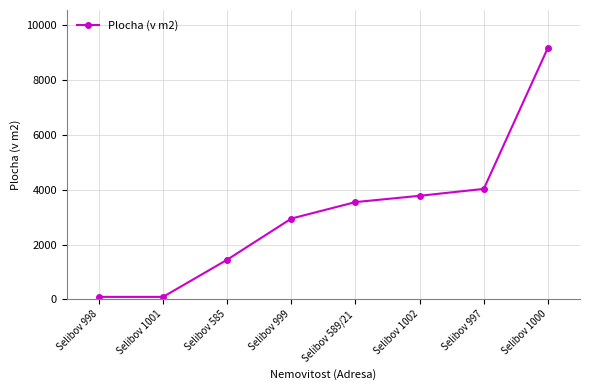

What is the maximum value shown in the chart?

9175